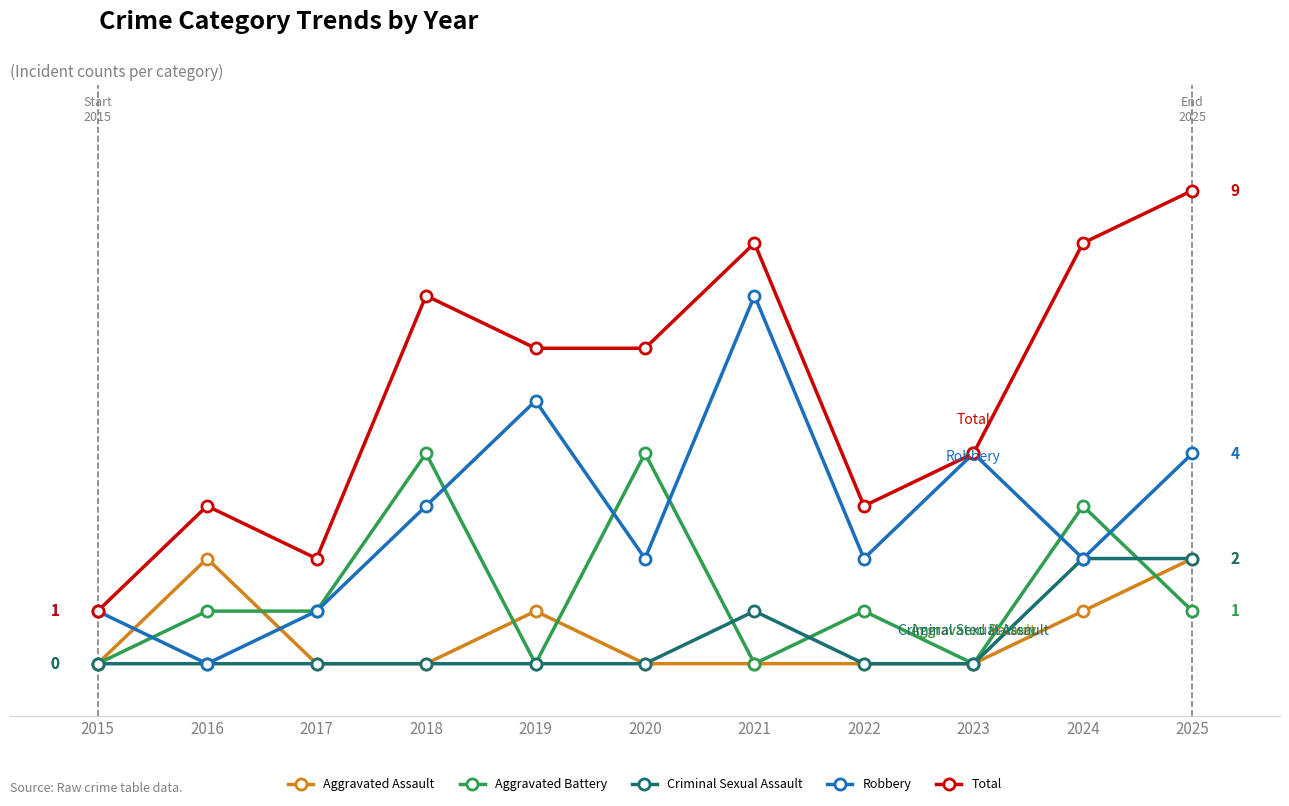

Reading right to left, what are all the values shown in this chart?

Aggravated Assault: 2025=2	2024=1	2023=0	2022=0	2021=0	2020=0	2019=1	2018=0	2017=0	2016=2	2015=0
Aggravated Battery: 2025=1	2024=3	2023=0	2022=1	2021=0	2020=4	2019=0	2018=4	2017=1	2016=1	2015=0
Criminal Sexual Assault: 2025=2	2024=2	2023=0	2022=0	2021=1	2020=0	2019=0	2018=0	2017=0	2016=0	2015=0
Robbery: 2025=4	2024=2	2023=4	2022=2	2021=7	2020=2	2019=5	2018=3	2017=1	2016=0	2015=1
Total: 2025=9	2024=8	2023=4	2022=3	2021=8	2020=6	2019=6	2018=7	2017=2	2016=3	2015=1